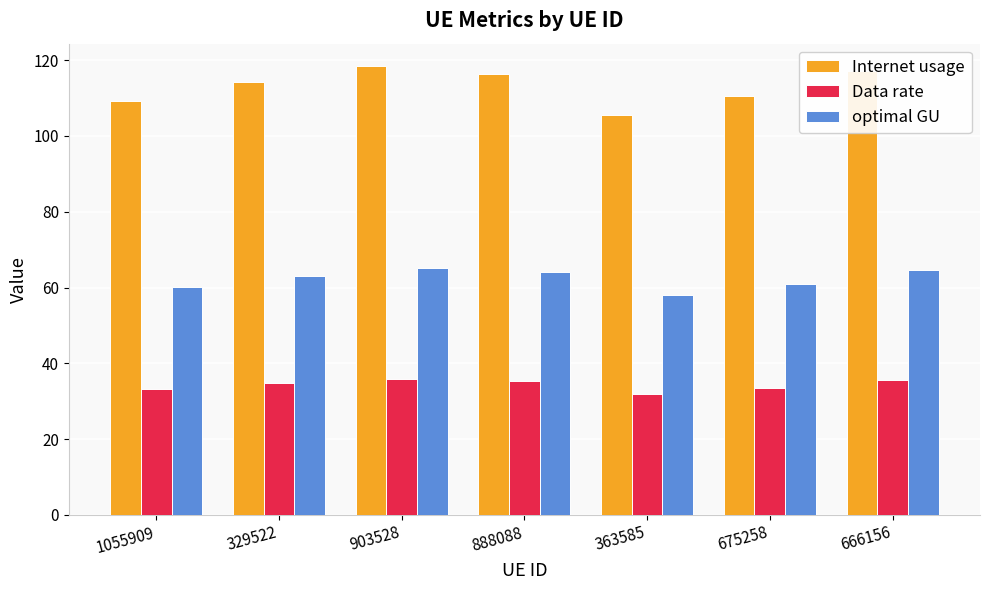

What is the difference between the highest and lowest values at 675258?

77.0